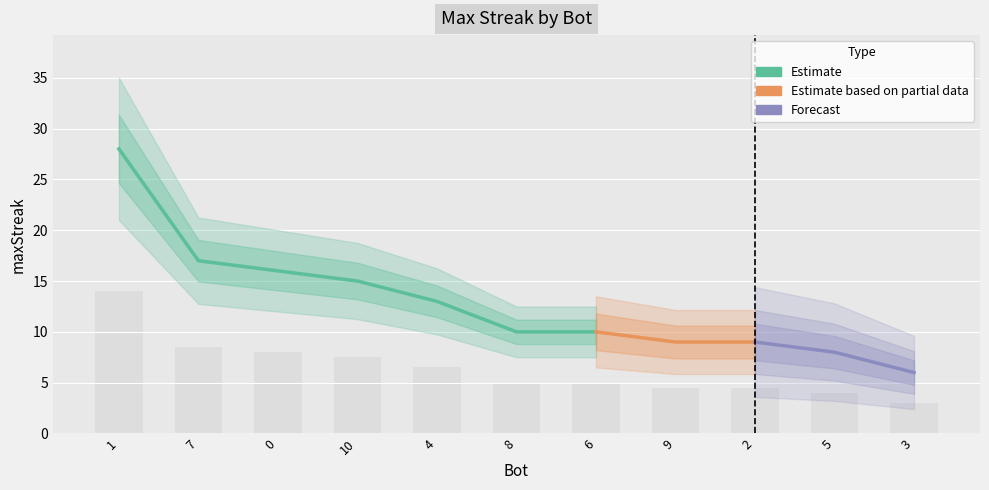

Reading right to left, what are all the values shown in this chart?

3.0	4.0	4.5	4.5	5.0	5.0	6.5	7.5	8.0	8.5	14.0